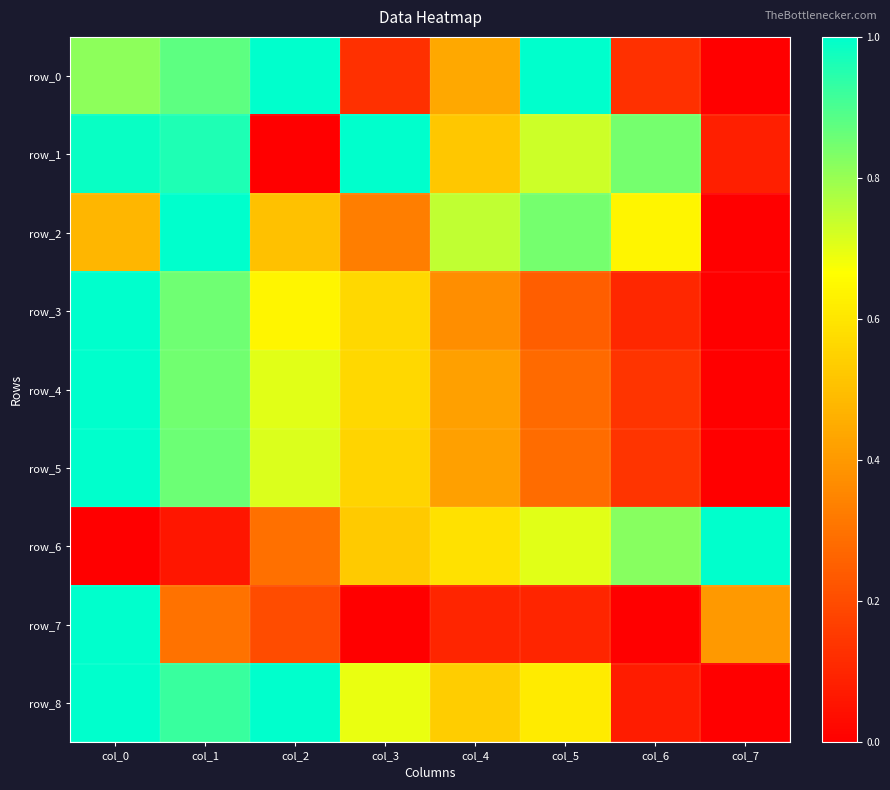

What is the sum of the row_0 values at col_5 and col_0?

1.8